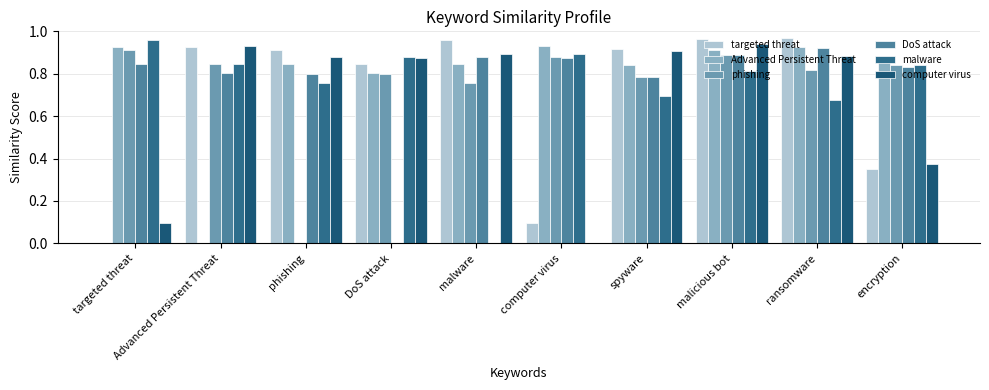

Does the chart contain stacked bars?

No